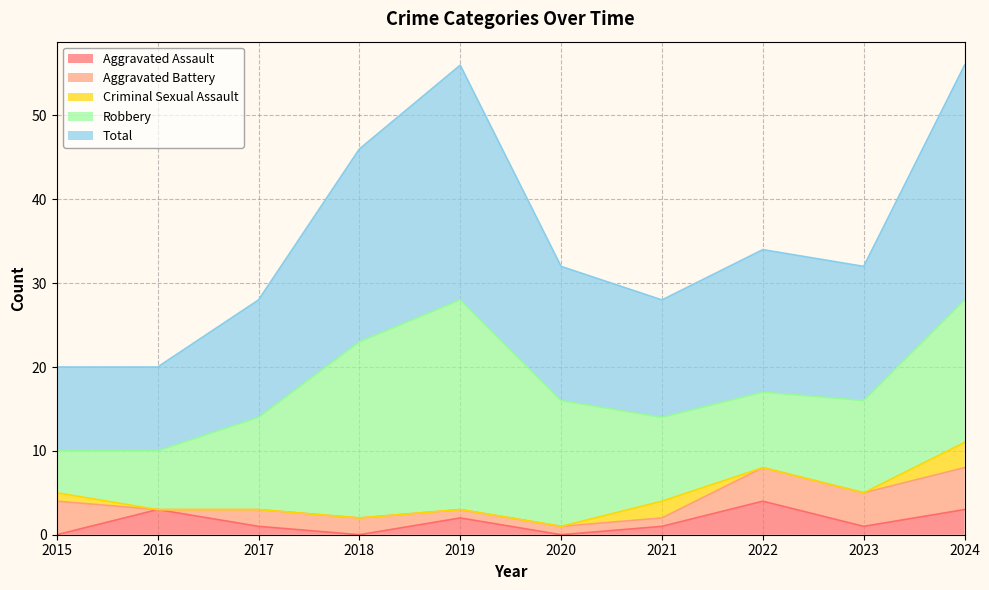

Rank the series at 2019 from lowest to highest value.

Criminal Sexual Assault, Aggravated Battery, Aggravated Assault, Robbery, Total